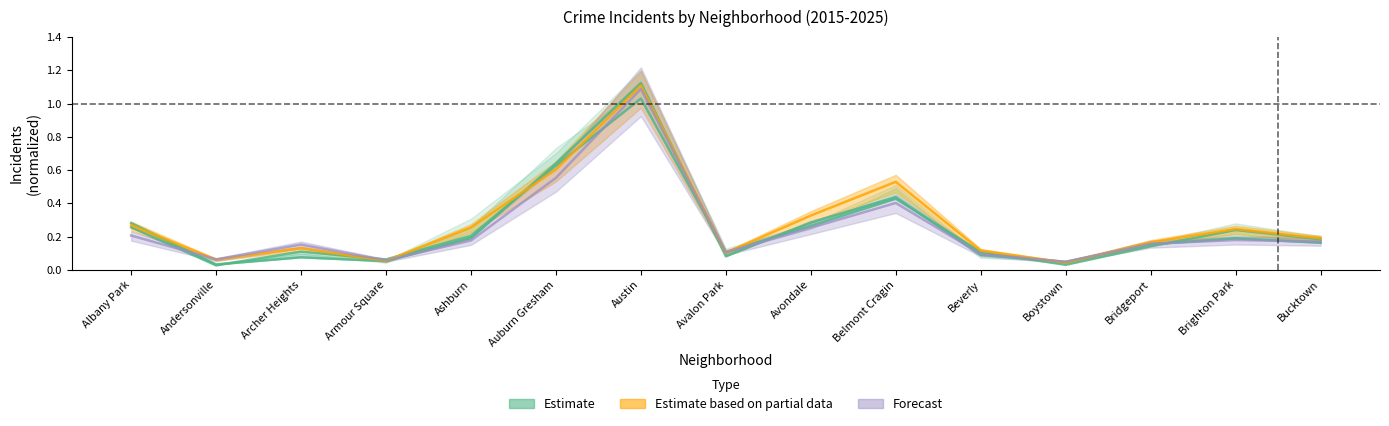

What is the label of the 1st point from the left?

Albany Park